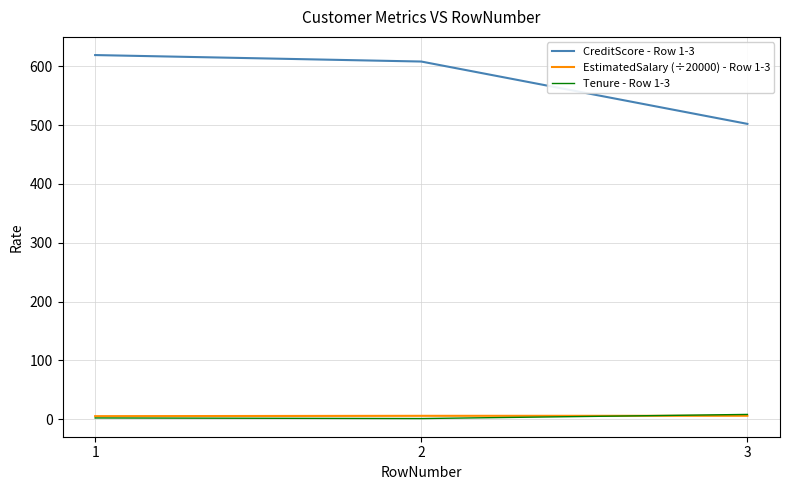

What is the greatest value displayed?

619.0